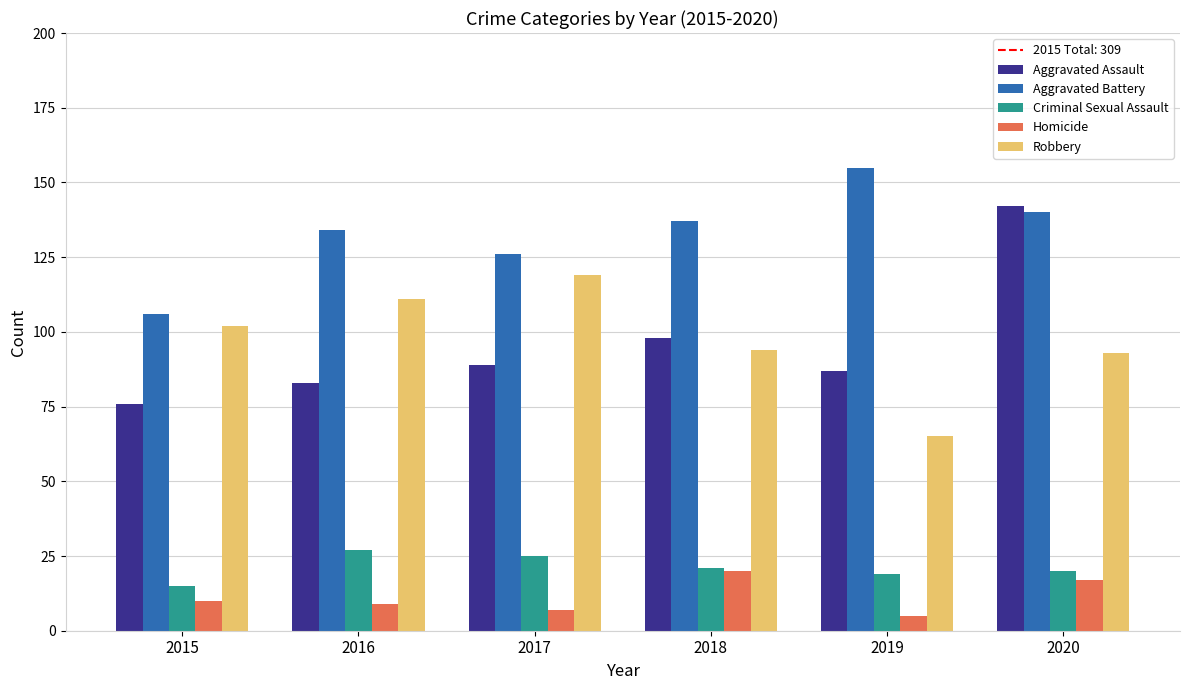

Between 2016 and 2020, which series saw the biggest shift?

Aggravated Assault